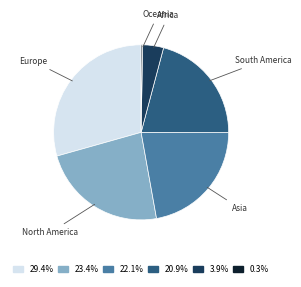

Which has a higher value, Asia or Africa?

Asia